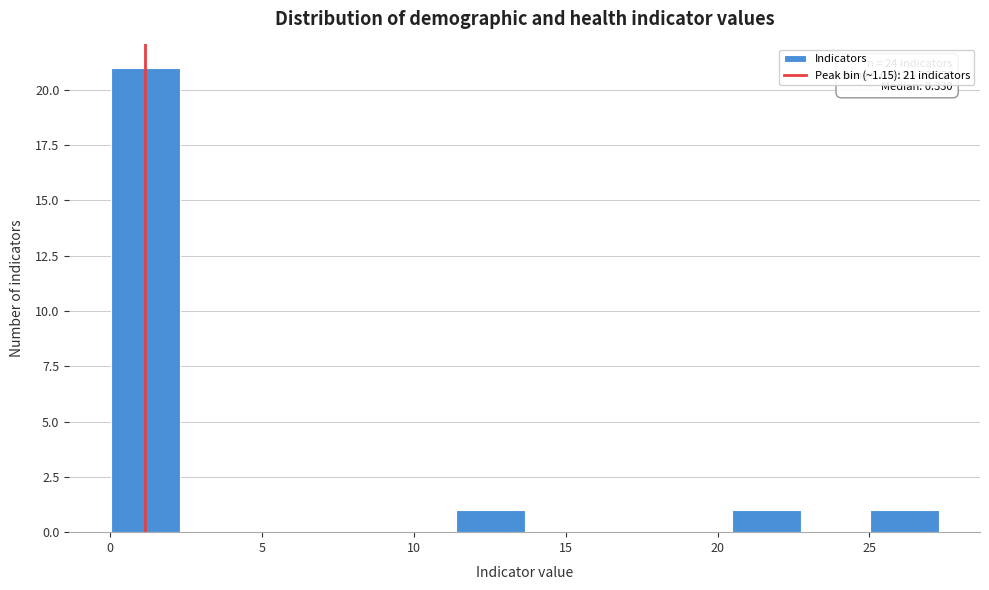

Which range on the x-axis has the tallest bar?

0.0 to 2.5